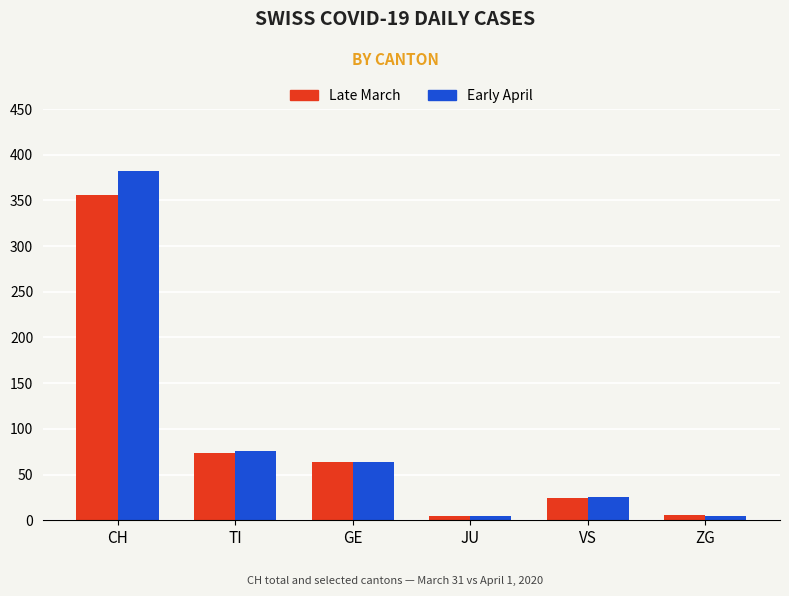

What is the sum of all Early April values?

558